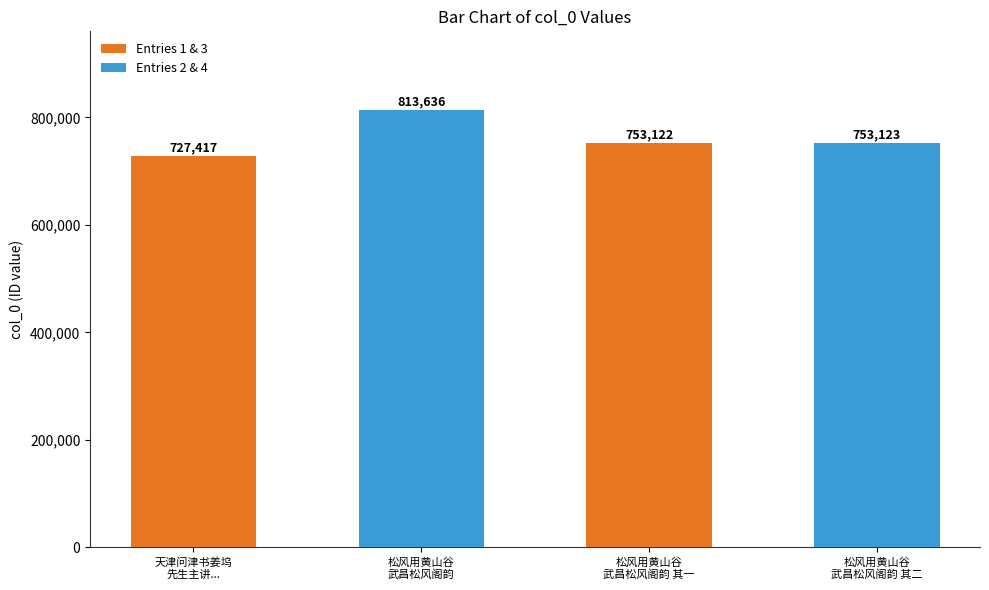

Is it true that the value at 松风用黄山谷武昌松风阁韵 其一 is 279662?

False